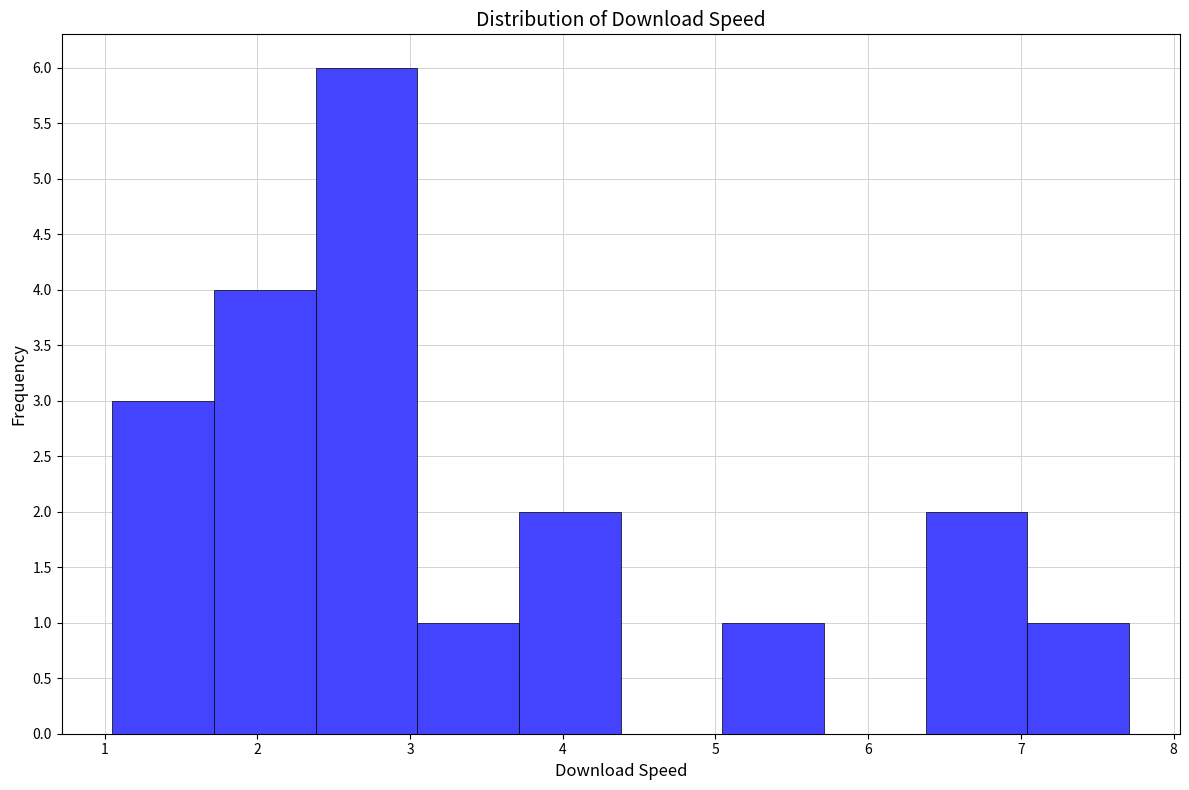

What is the height of the bar covering 6.4 to 7.0 on the x-axis? Neither the bar edges nor the heights are printed on the chart, so give them approximately, as read against the axes.

2